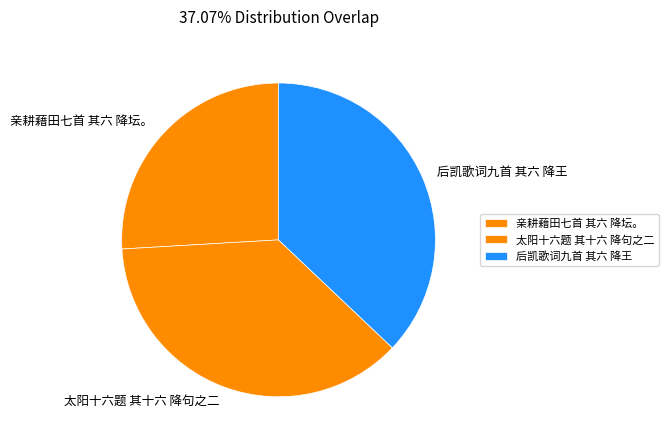

Does 太阳十六题 其十六 降句之二 represent more than half of the total?

No